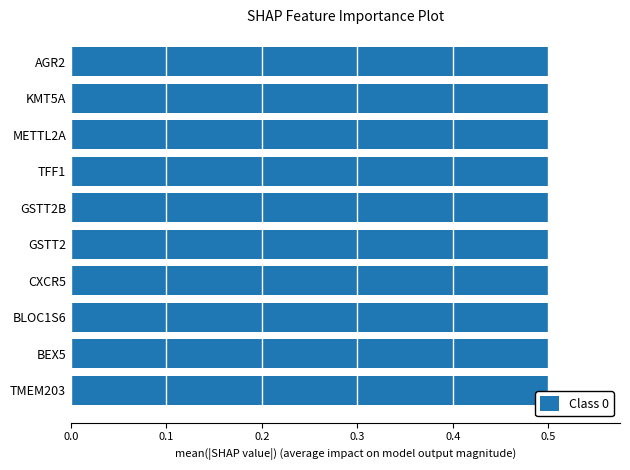

What is the greatest value displayed?

0.5